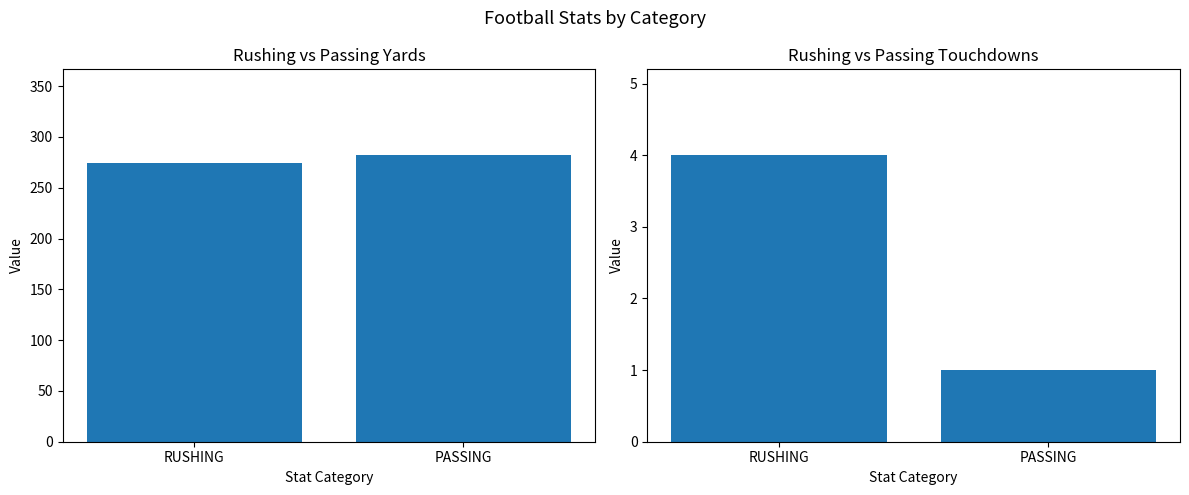

Reading left to right, transcribe all the data shown in this chart.

YDS: RUSHING=274	PASSING=282
TD: RUSHING=4	PASSING=1